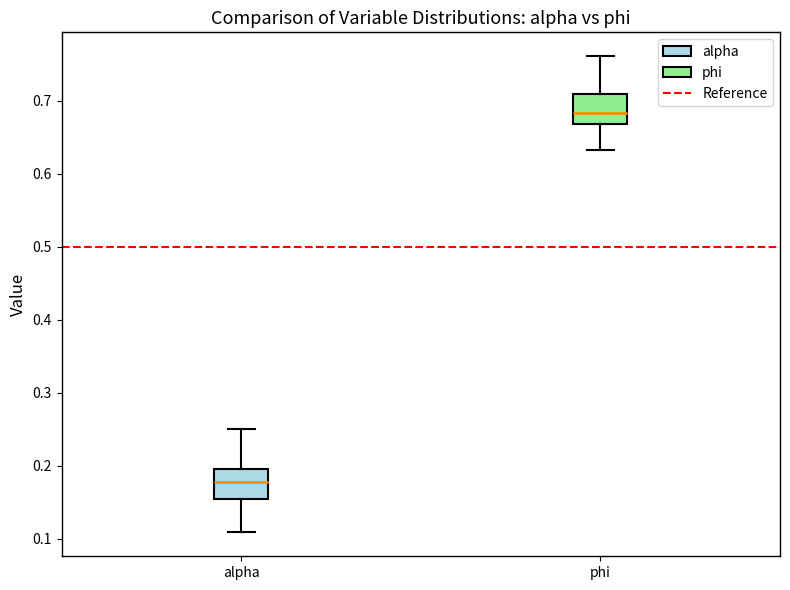

Where does the median line of the box for phi sit on the y-axis? The values are not printed on the chart, so give them approximately, as read against the axis.

0.68